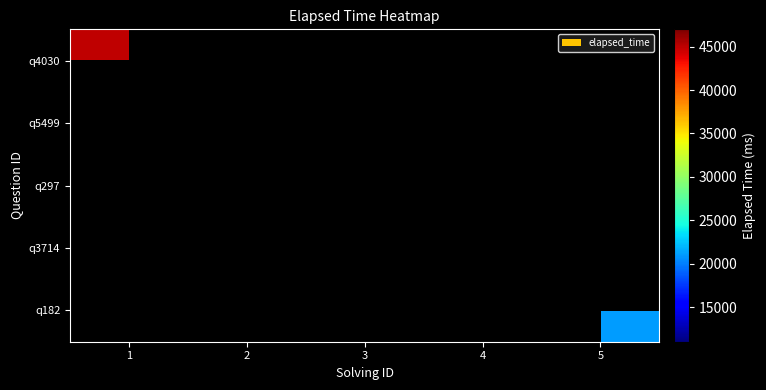

What is the greatest value displayed?

47000.0